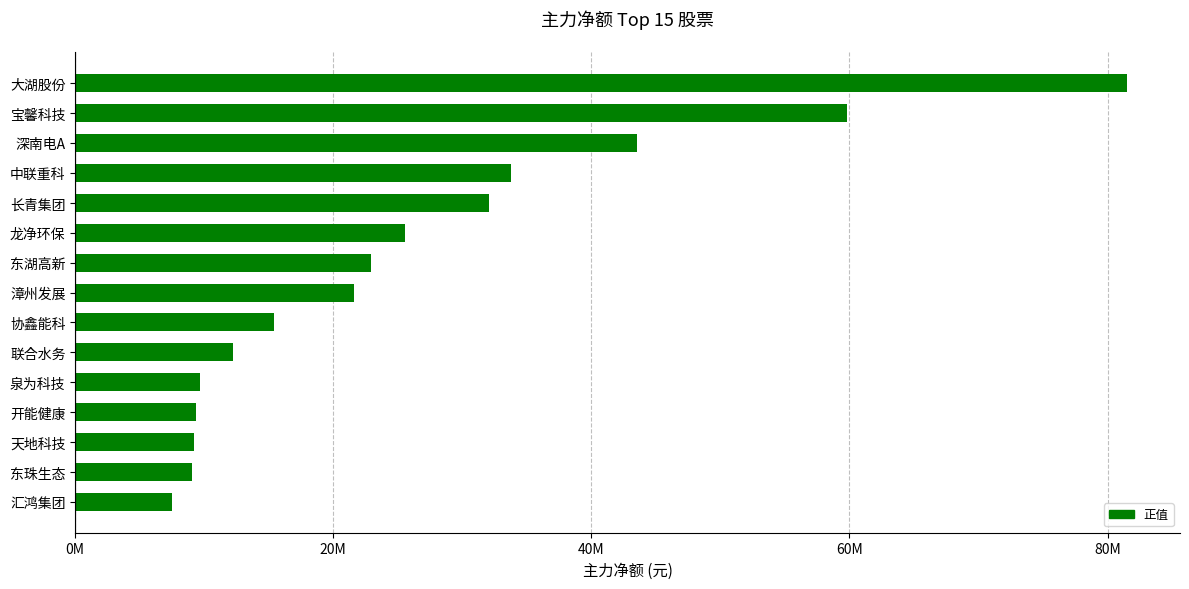

At which label is the value closest to 44500777?

深南电A